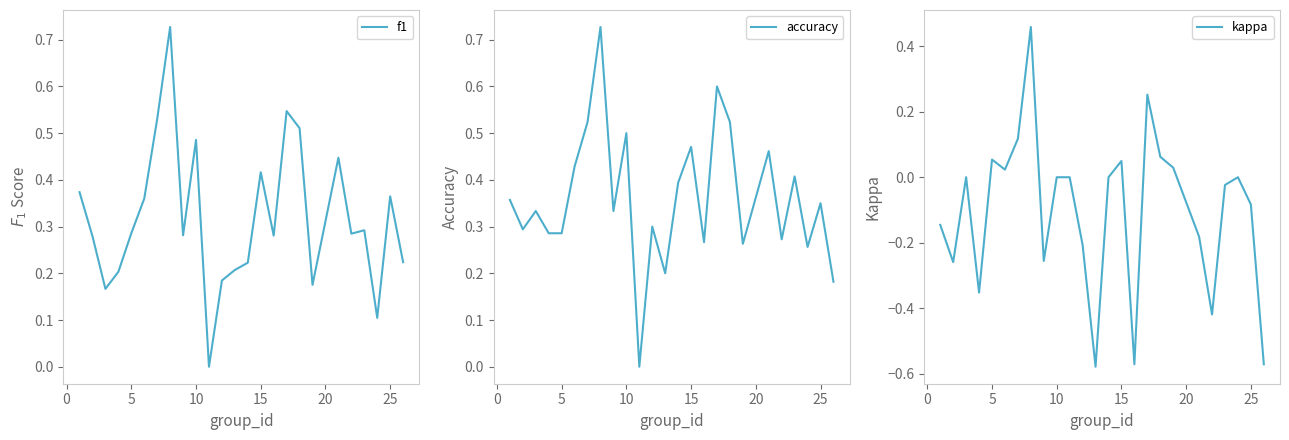

How many positive values does the kappa series have?

8